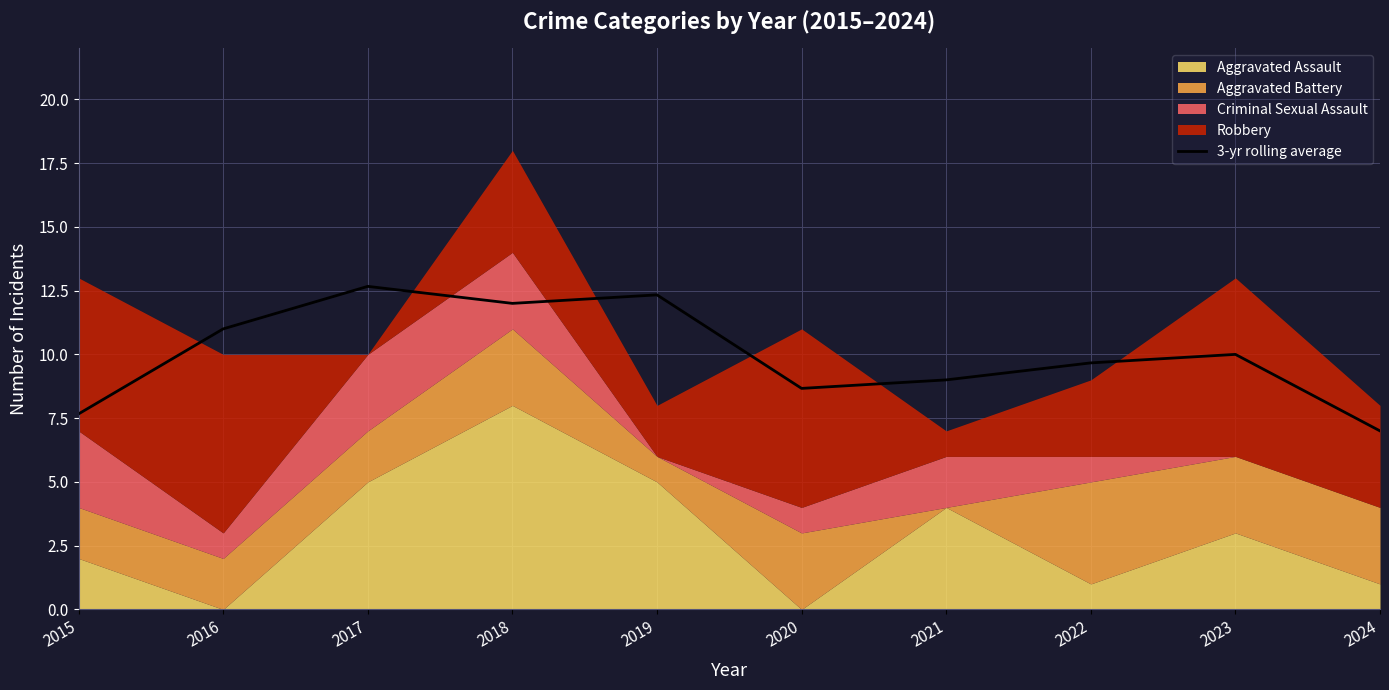

What is the value of the 5th point from the left?

12.3